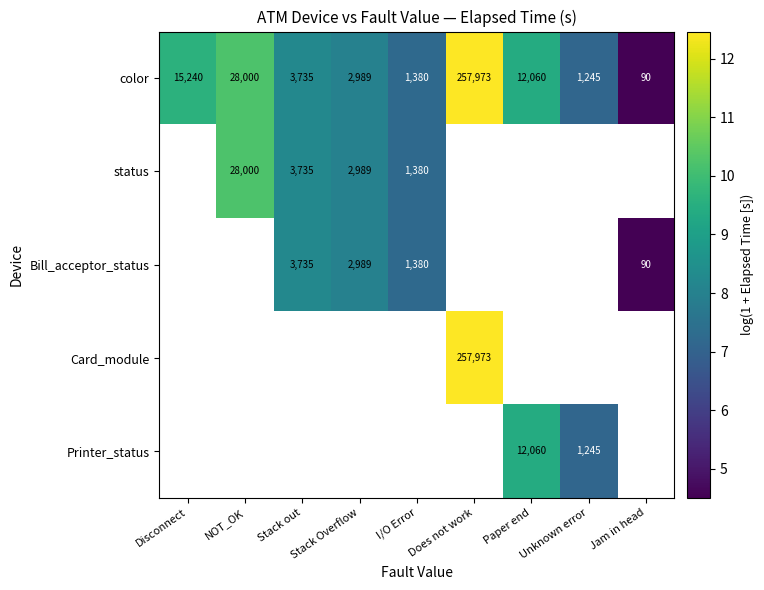

Where is color nearest to the value 129031?

NOT_OK